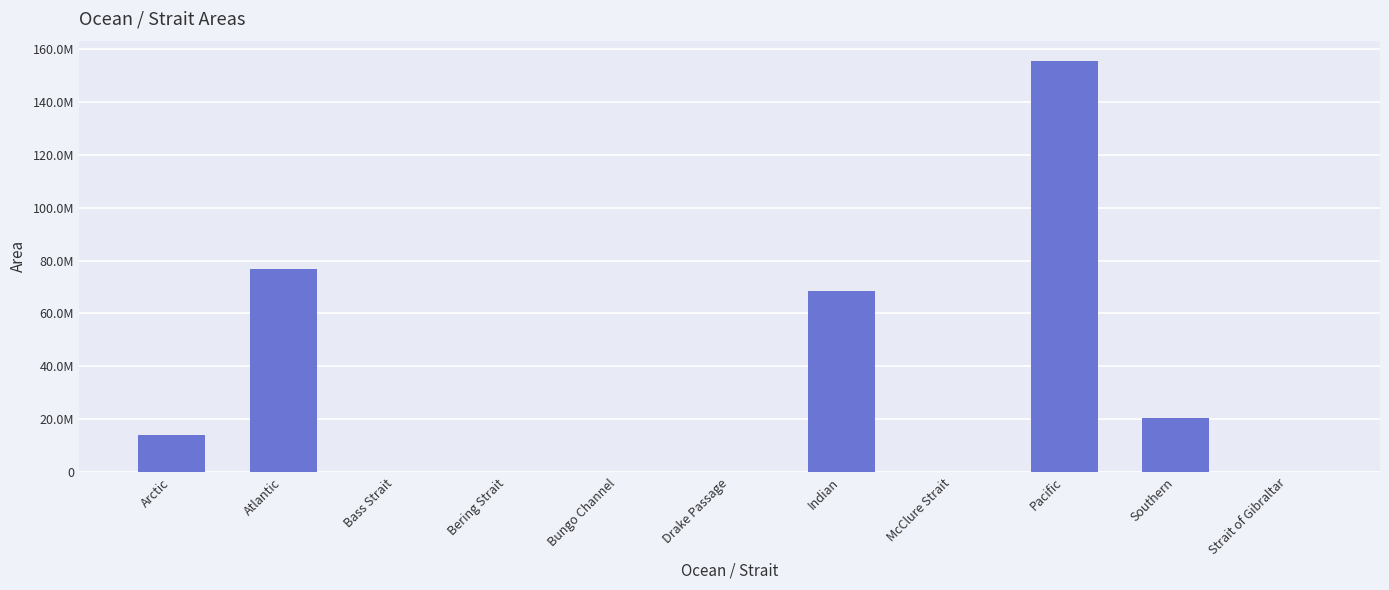

Are the bars horizontal?

No